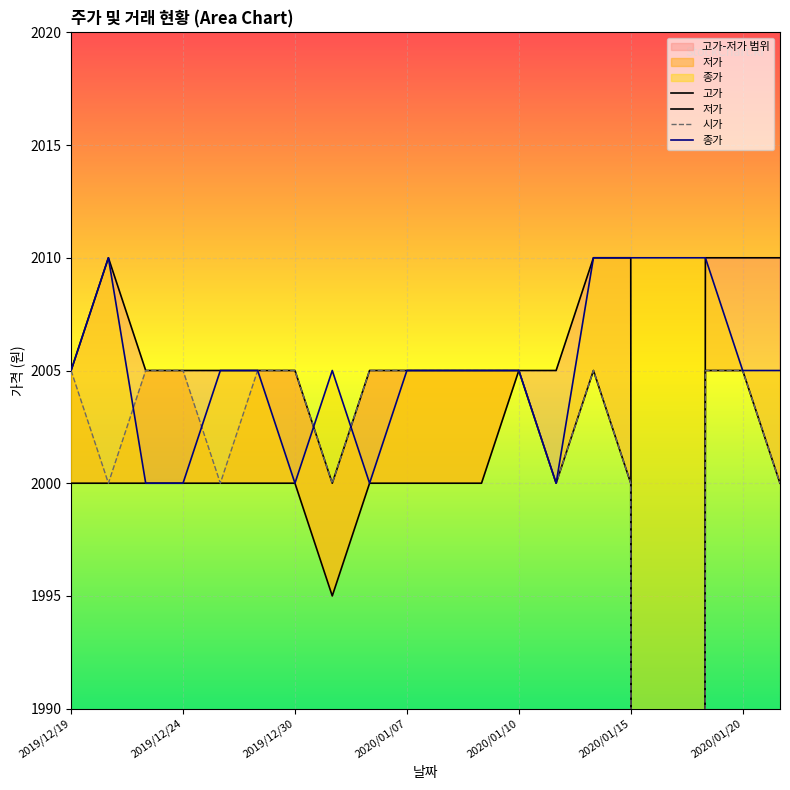

In 고가, how many points are lower than both neighbors (excluding endpoints)?

2